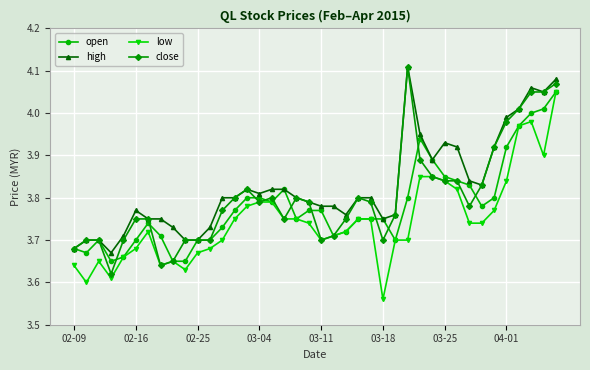

True or false: close has more than 0 interior local peaks.

True